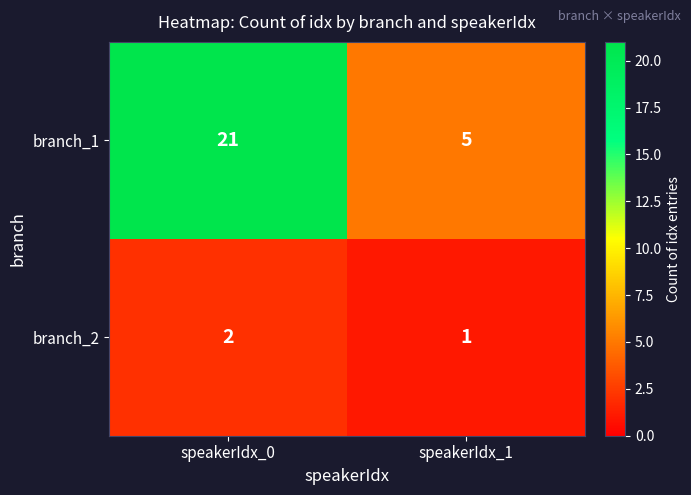

The value of branch_2 at speakerIdx_0 is 2. True or false?

True